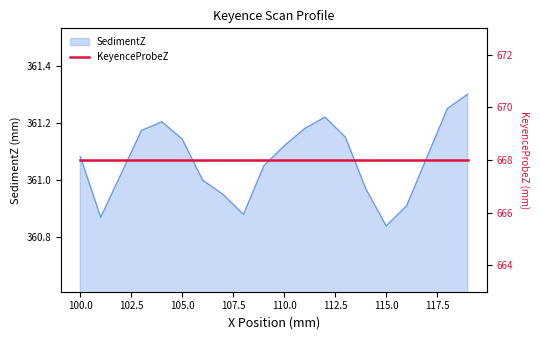

Where is the first local maximum?

104